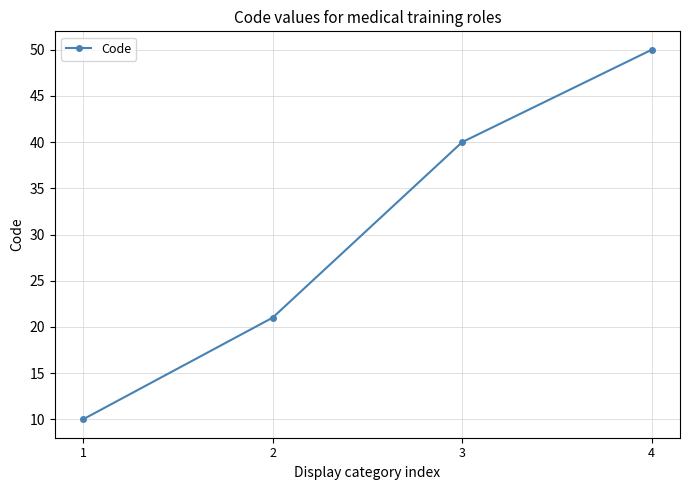

List the labels in order of value, largest first.

4, 3, 2, 1